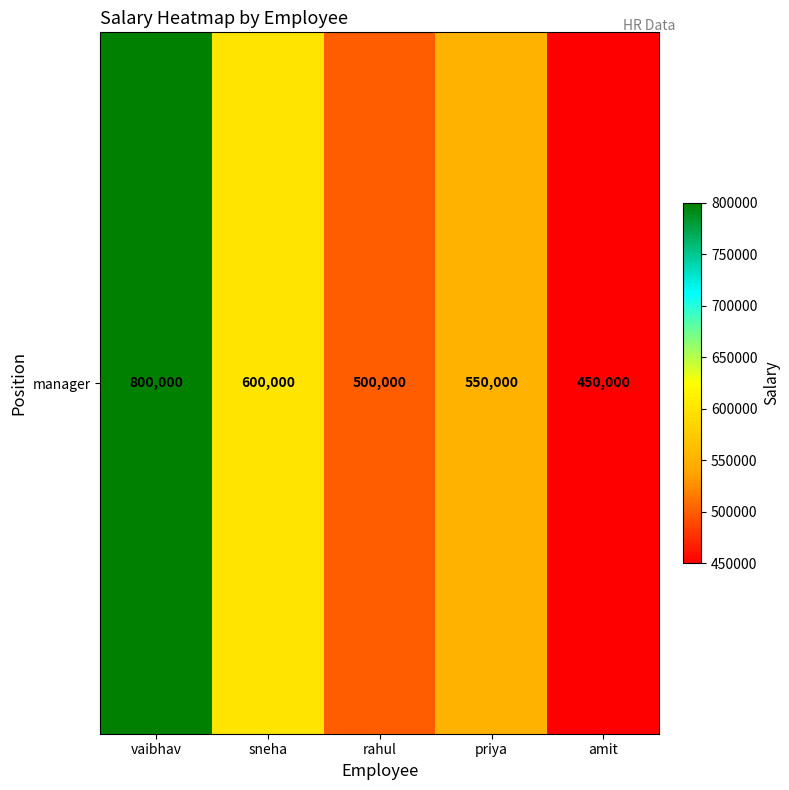

Reading left to right, extract all data points from this chart.

800000	600000	500000	550000	450000